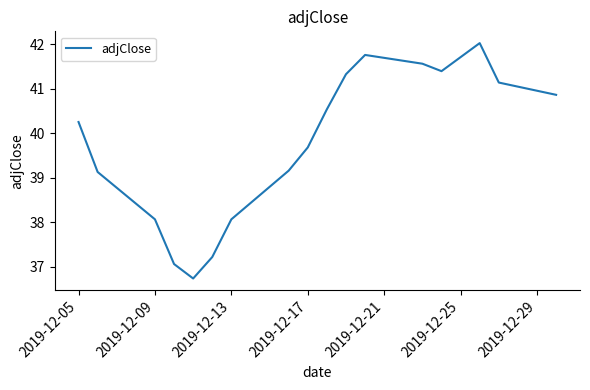

What is the maximum value shown in the chart?

42.0